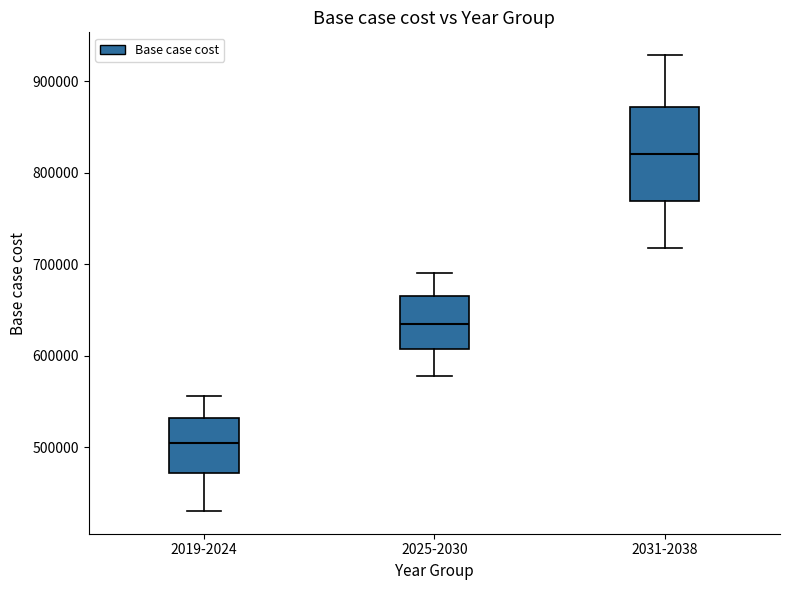

Which box is the tallest, from its lower edge to its upper edge?

2031-2038